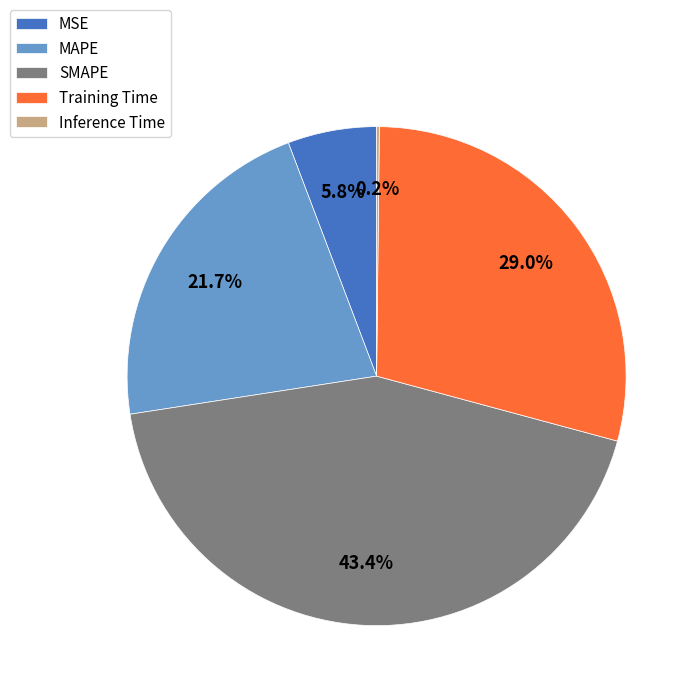

Which category has the biggest portion of the pie?

SMAPE